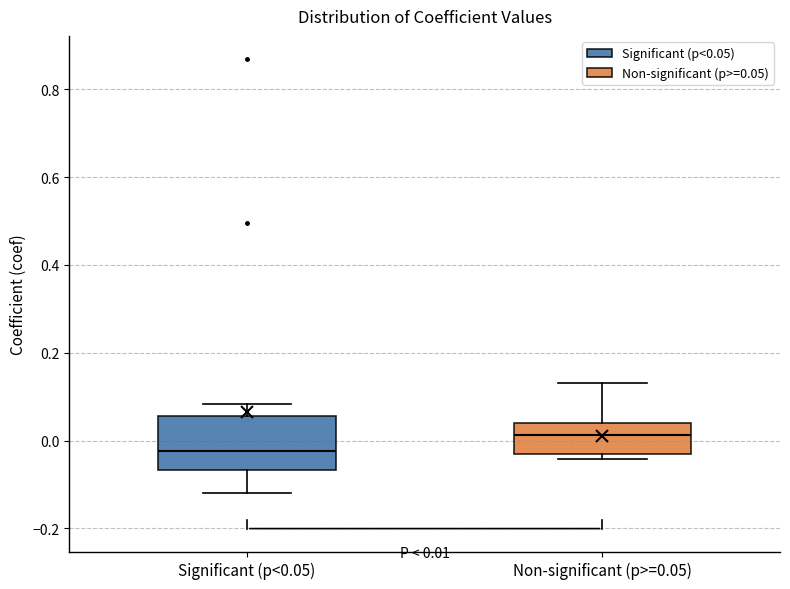

Comparing the boxes themselves (not the whiskers), which one is the tallest?

Significant (p<0.05)